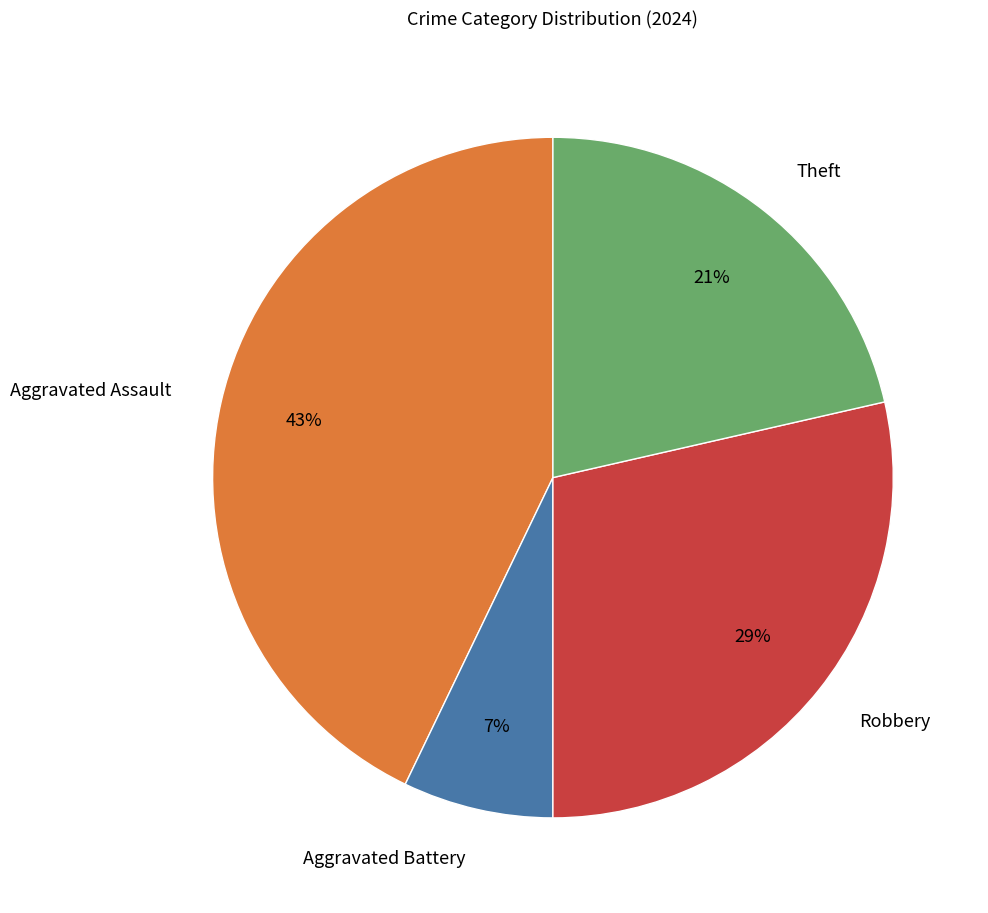

Combined, do Aggravated Battery and Theft account for over 50%?

No